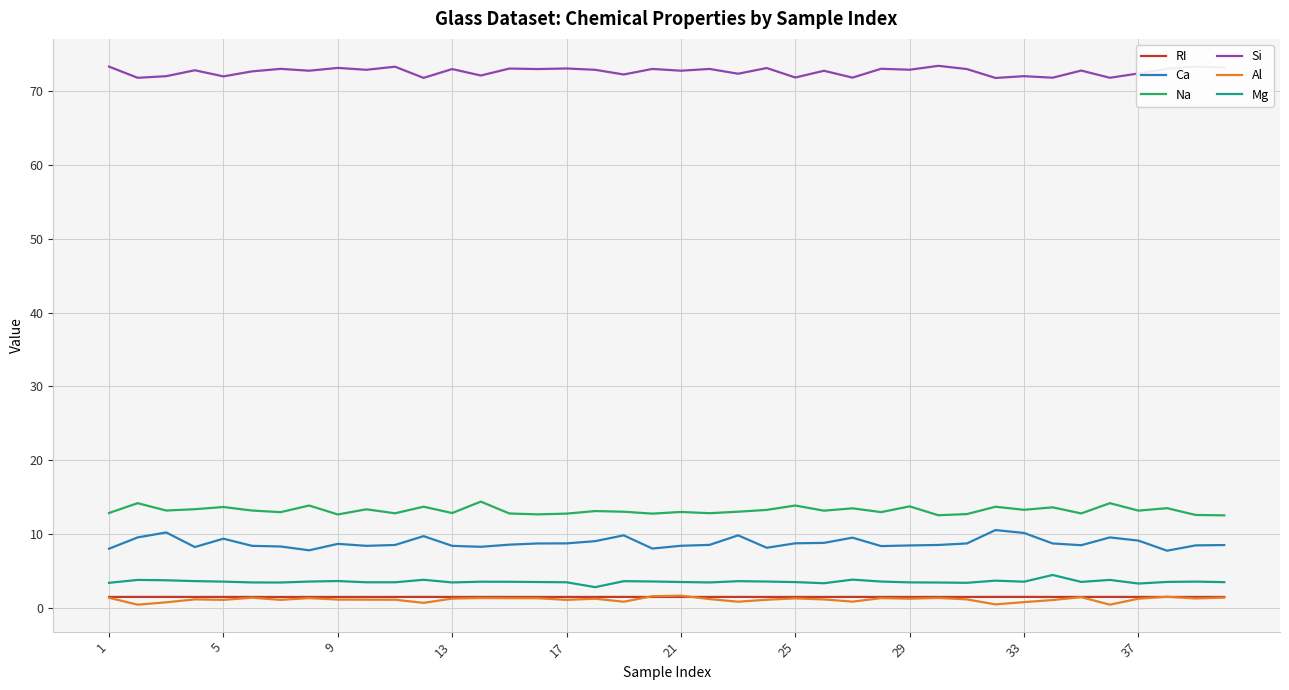

Which series has the widest spread of values?

Ca